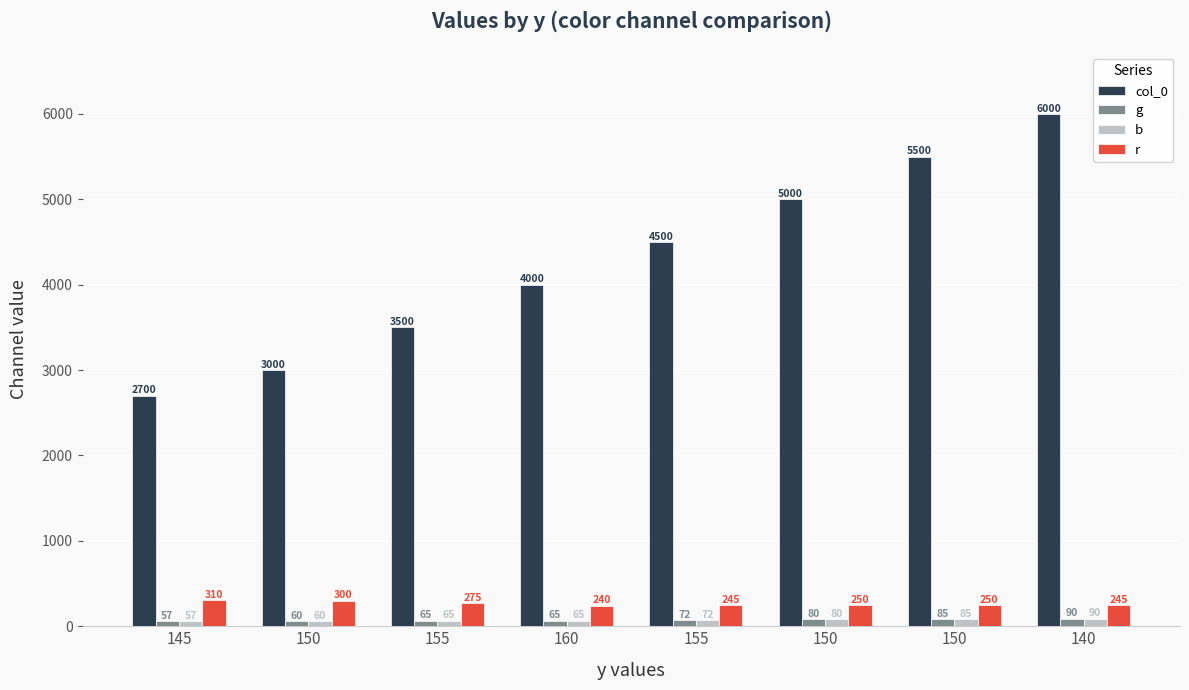

Which series has the widest spread of values?

col_0